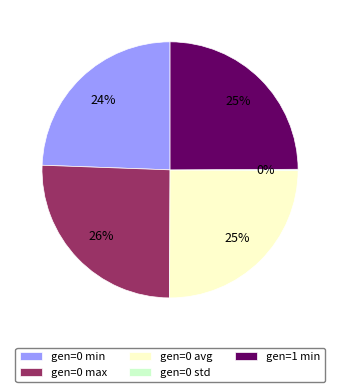

Is gen=1 min the majority of the pie?

No